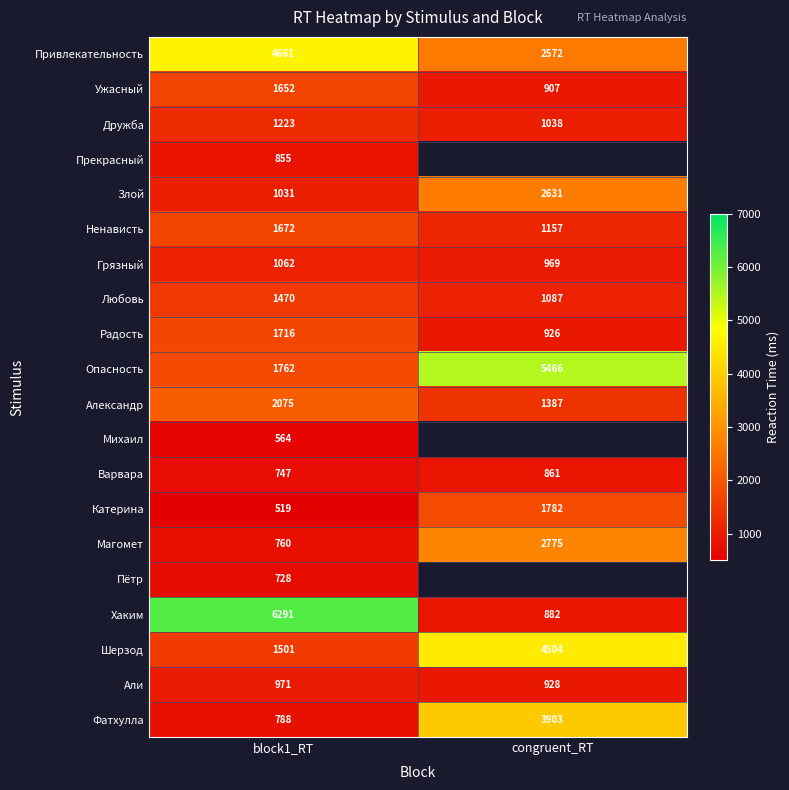

Between block1_RT and congruent_RT, which is larger?

block1_RT